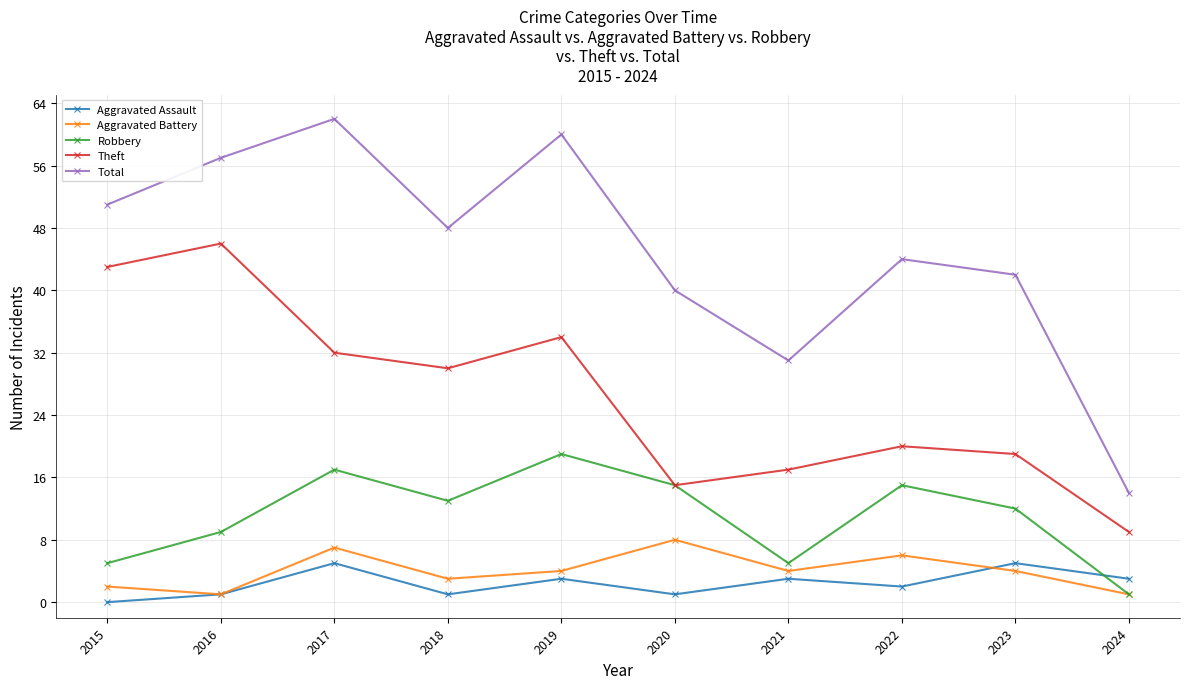

Reading left to right, what are all the values shown in this chart?

Aggravated Assault: 0	1	5	1	3	1	3	2	5	3
Aggravated Battery: 2	1	7	3	4	8	4	6	4	1
Robbery: 5	9	17	13	19	15	5	15	12	1
Theft: 43	46	32	30	34	15	17	20	19	9
Total: 51	57	62	48	60	40	31	44	42	14